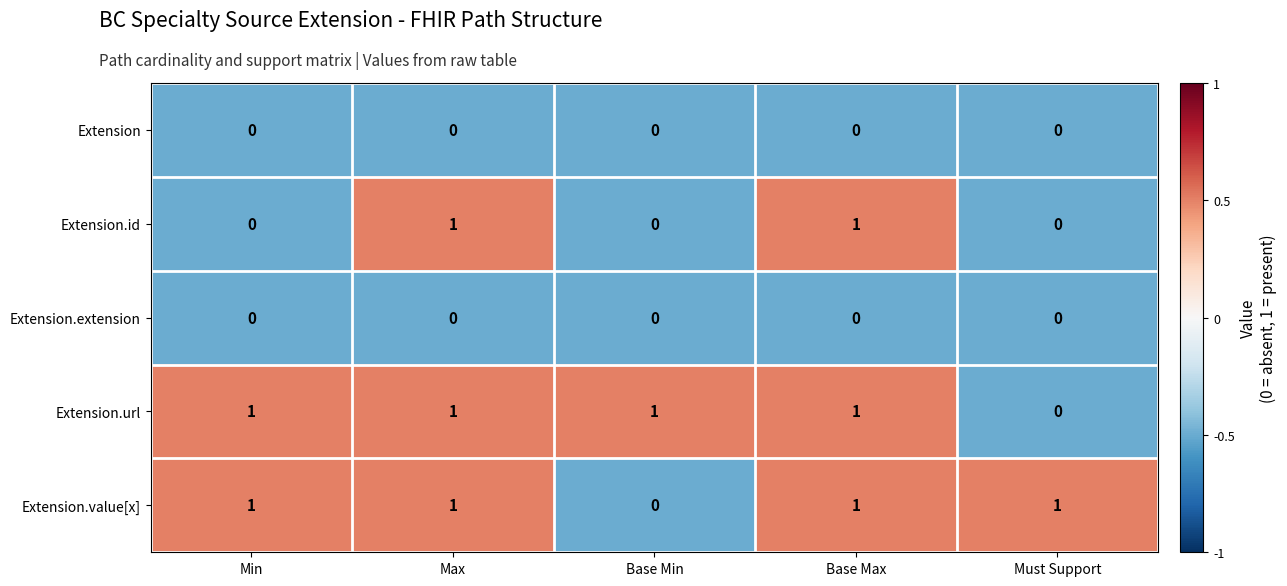

What is the total value across all series at Max?

3